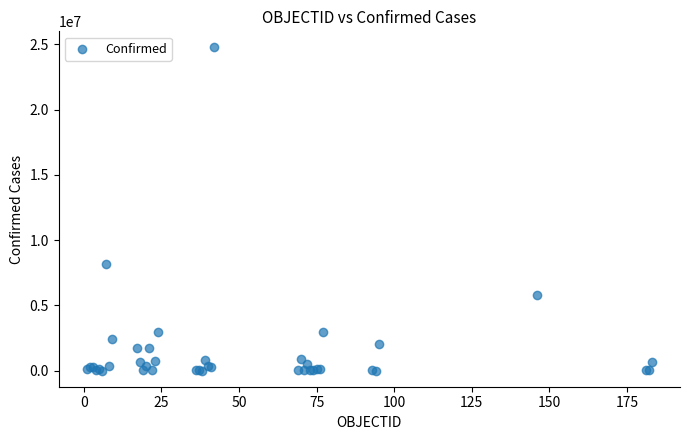

What Y value in the scatter plot is closest to 12386600?

8207752